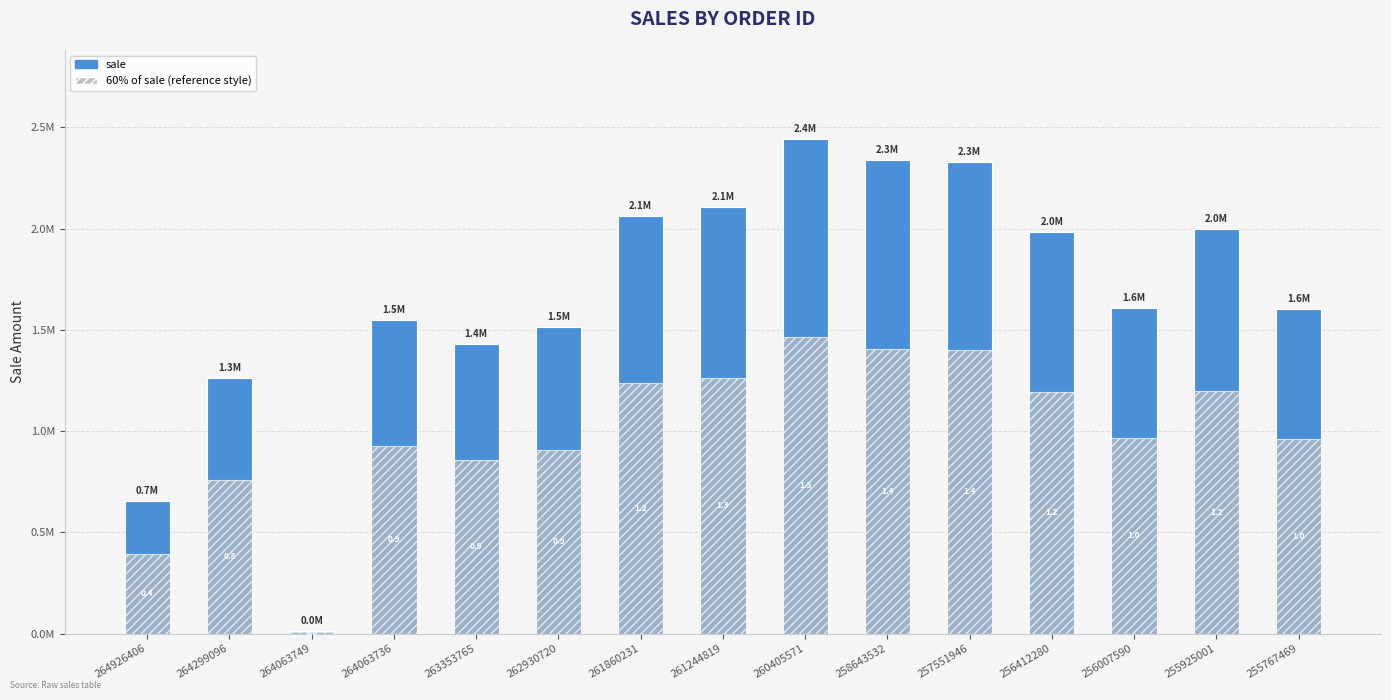

What are all the series names shown in the legend?

sale, 60% of sale (reference style)